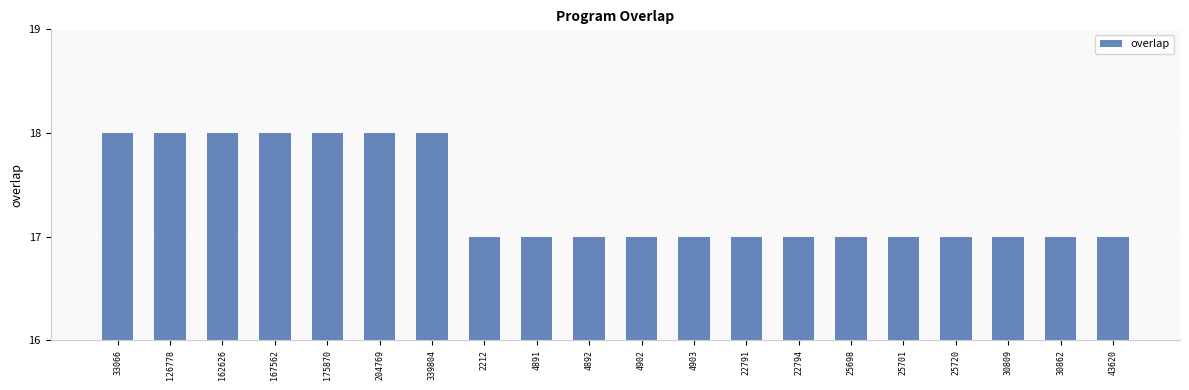

What is the label of the 18th bar from the right?

162626